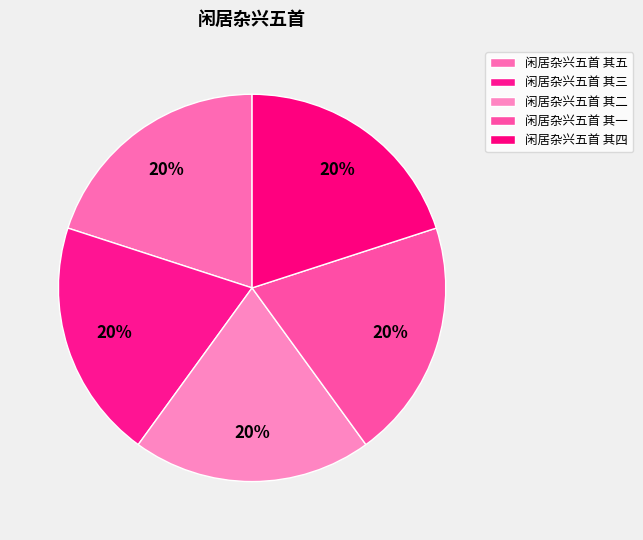

What percentage is the 闲居杂兴五首 其三 slice, to the nearest percent?

20%